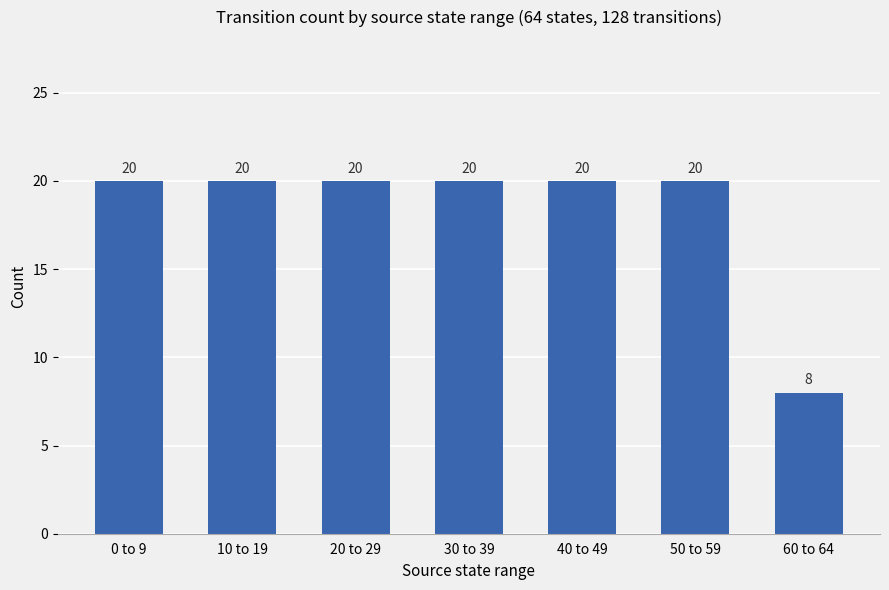

What is the average value?

18